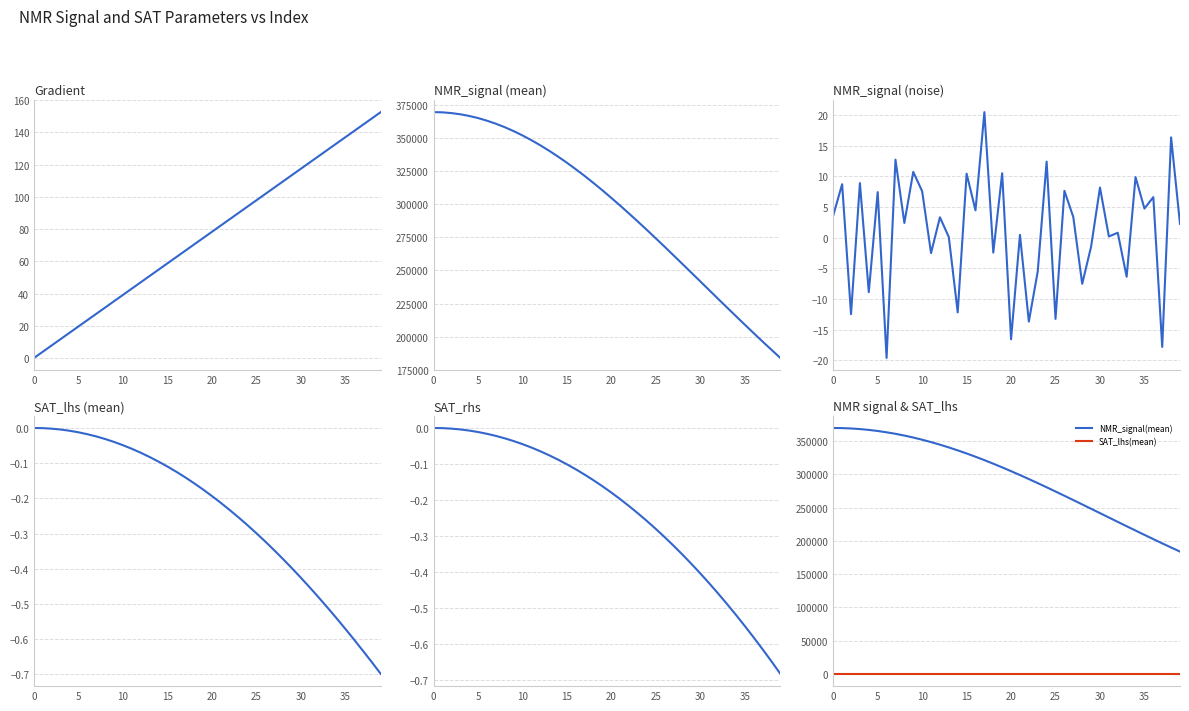

What is the difference between the maximum and minimum values in the SAT_rhs series?

0.7